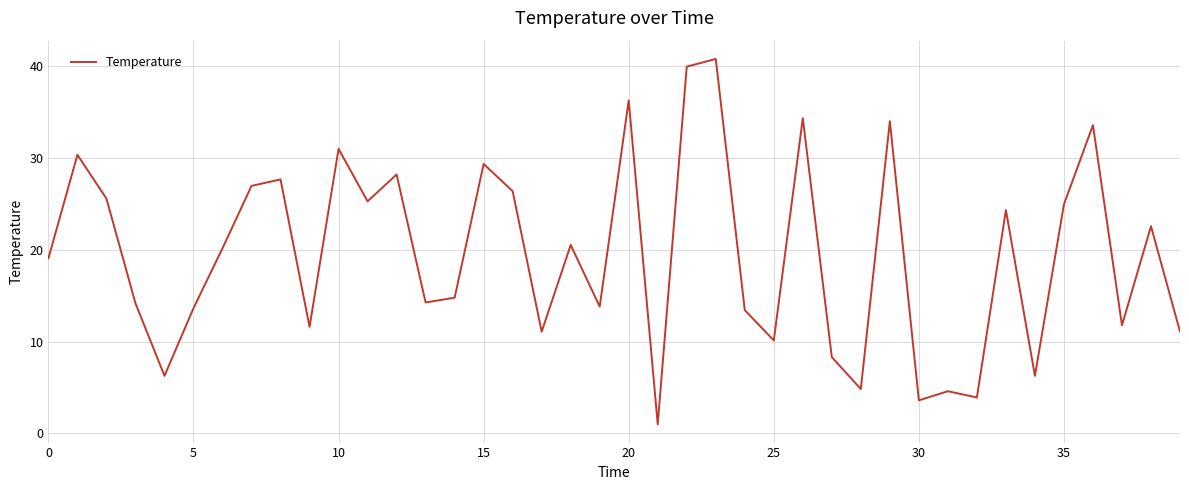

What is the maximum value shown in the chart?

40.8